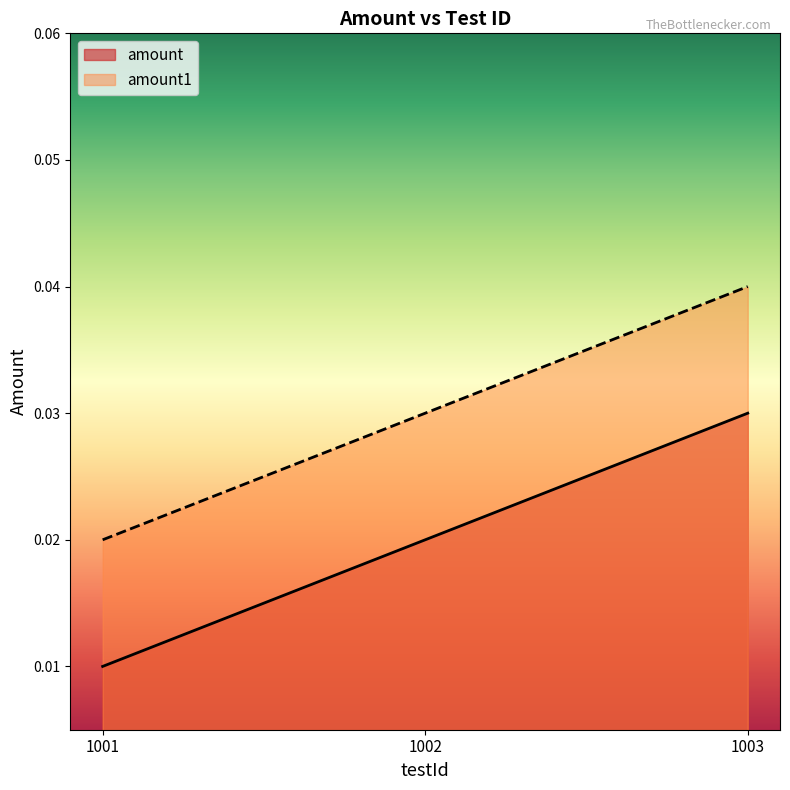

At 1002, list the series in order from smallest to largest.

amount, amount1